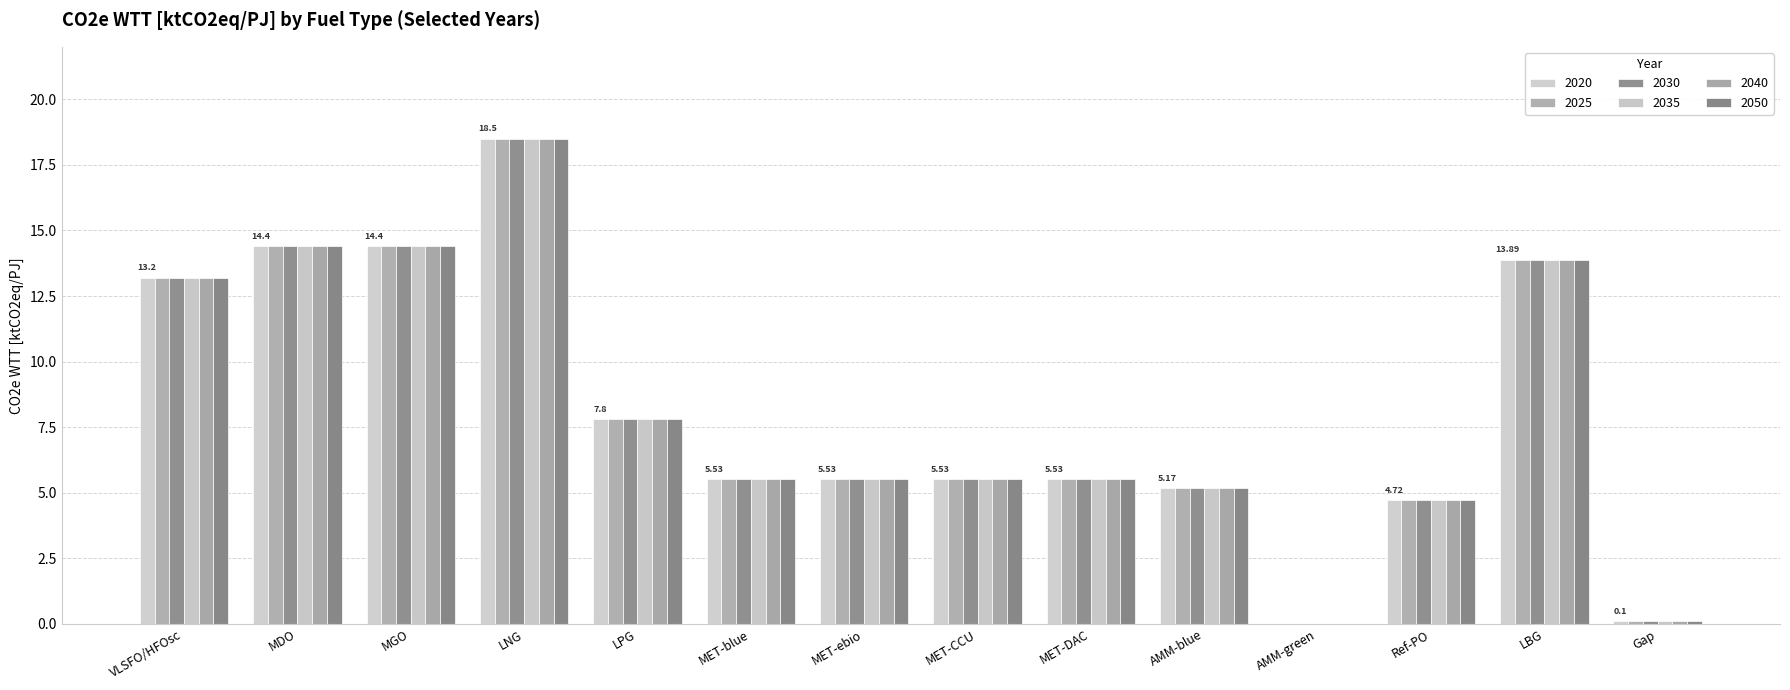

At which label is 2030 closest to 9?

LPG